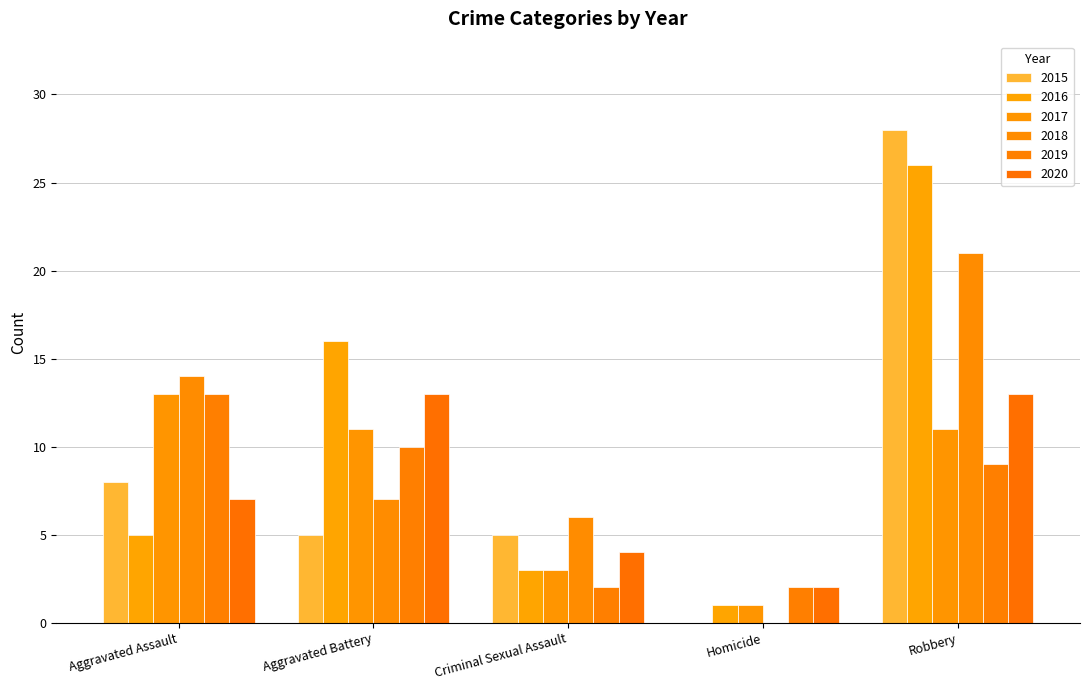

What is the label of the 1st bar from the right?

Robbery